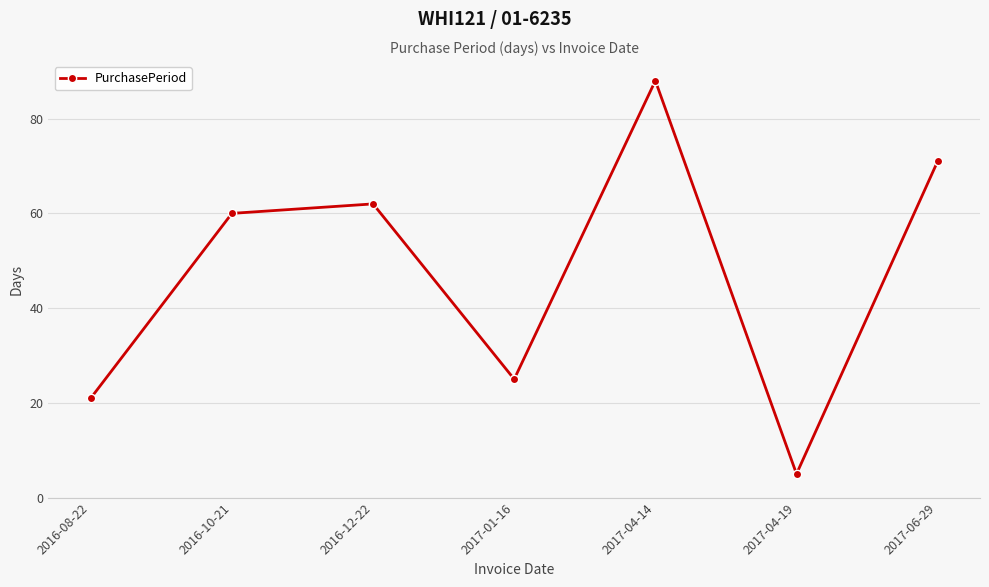

Reading right to left, extract all data points from this chart.

71	5	88	25	62	60	21